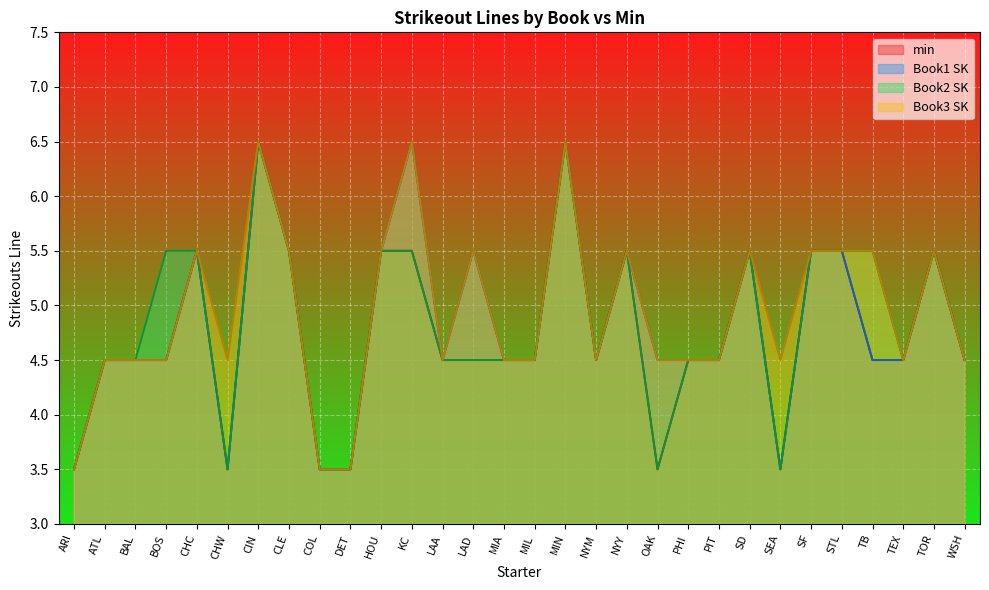

Which series has the largest range (max minus min)?

min